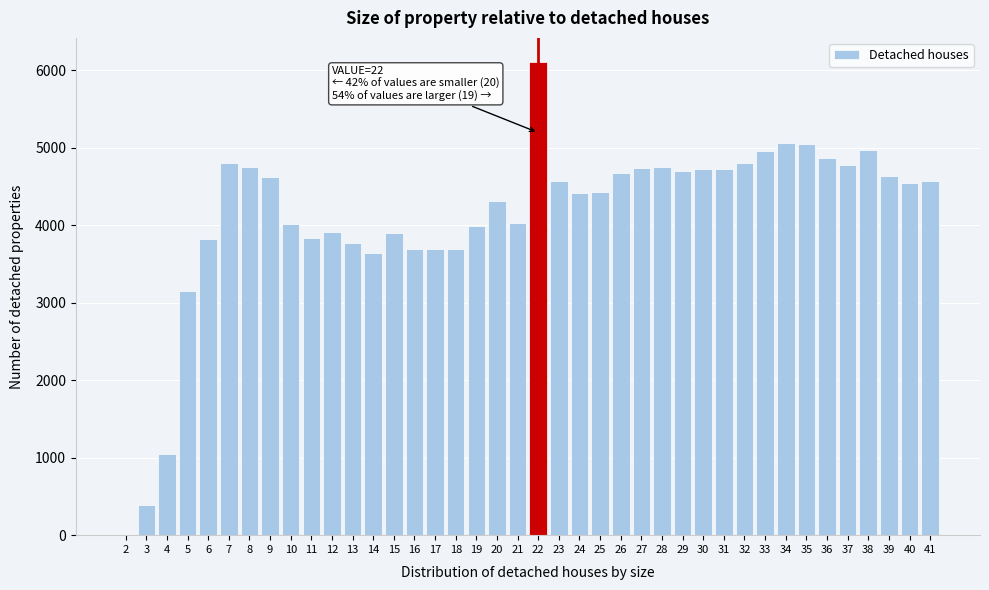

What is the sum of all values?

165066